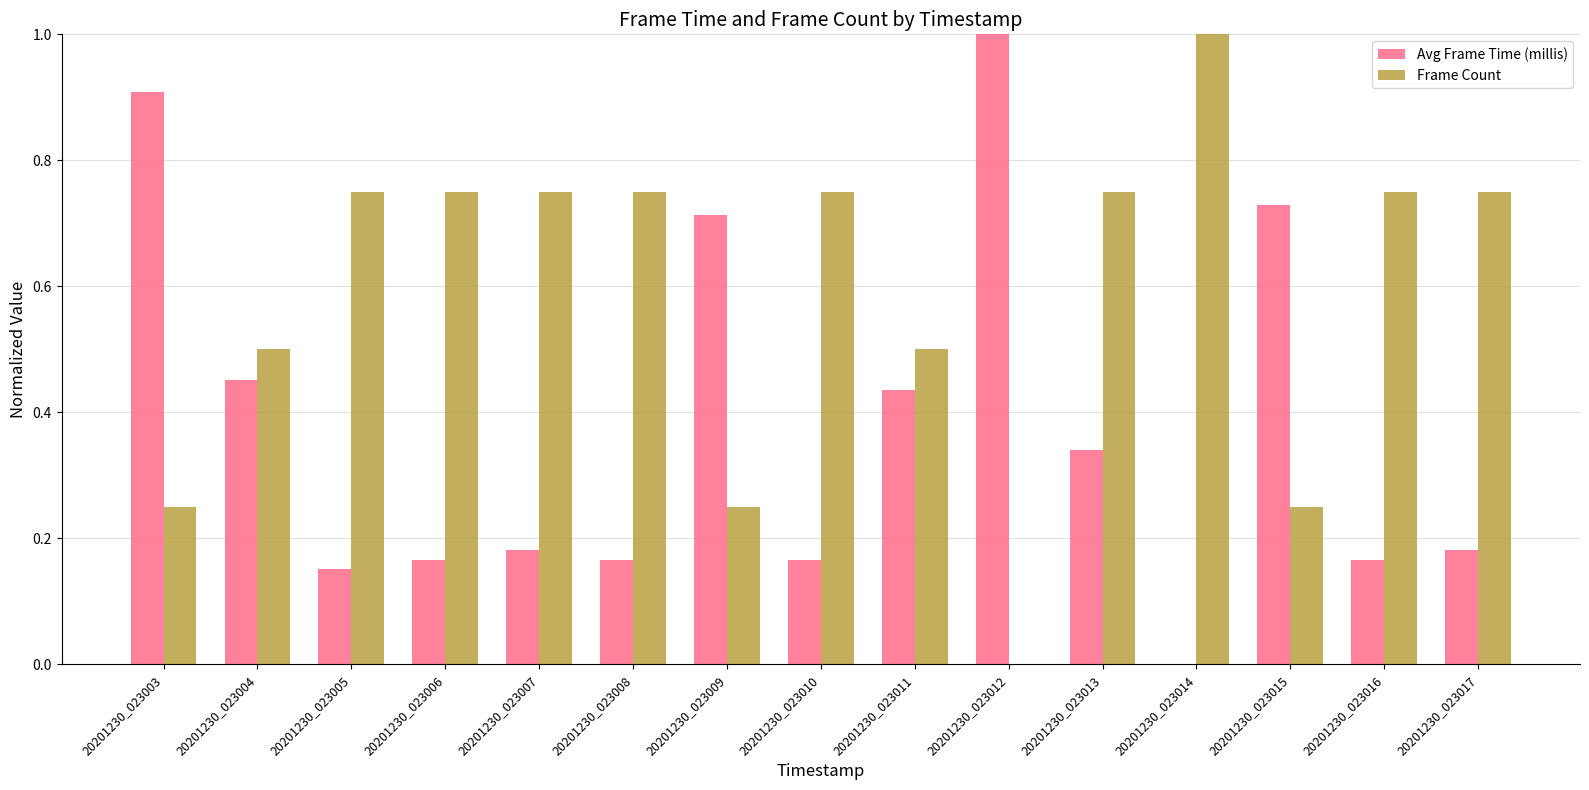

What is the sum of all Frame Count values?

8.8